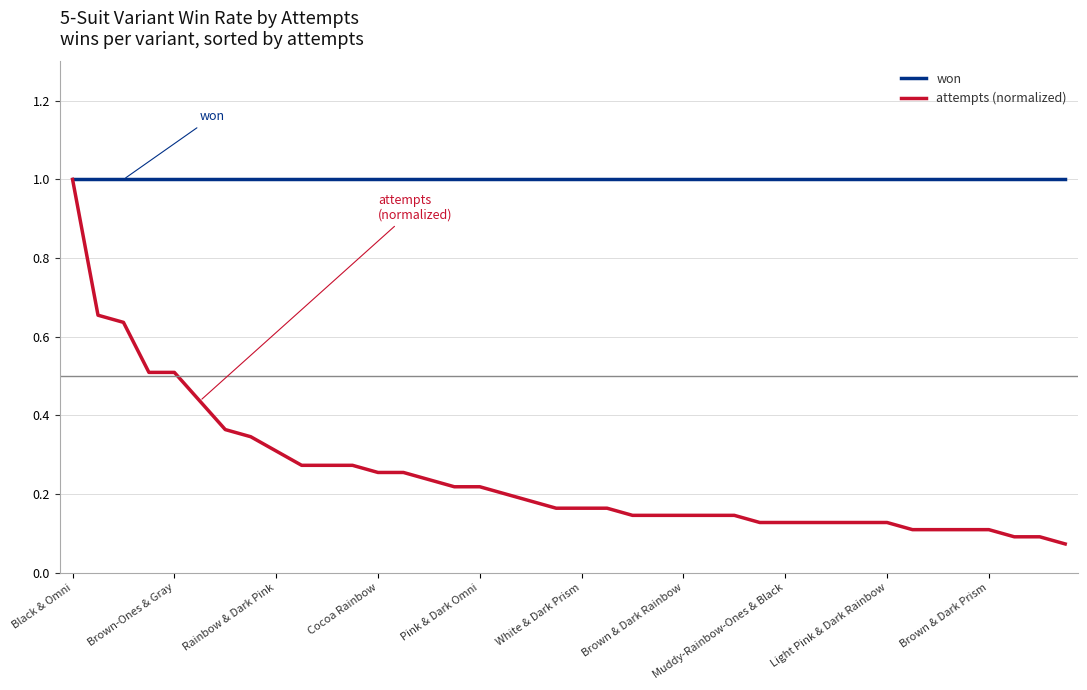

What is the highest value of the attempts (normalized) series?

1.0